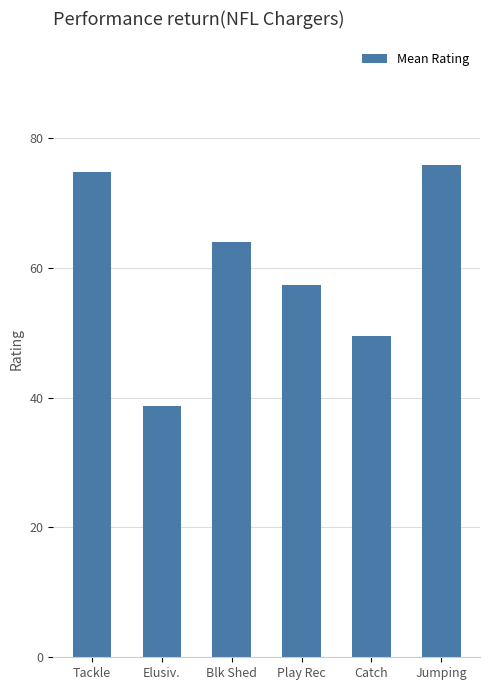

What is the difference between the values at Elusiv. and Blk Shed?

25.2